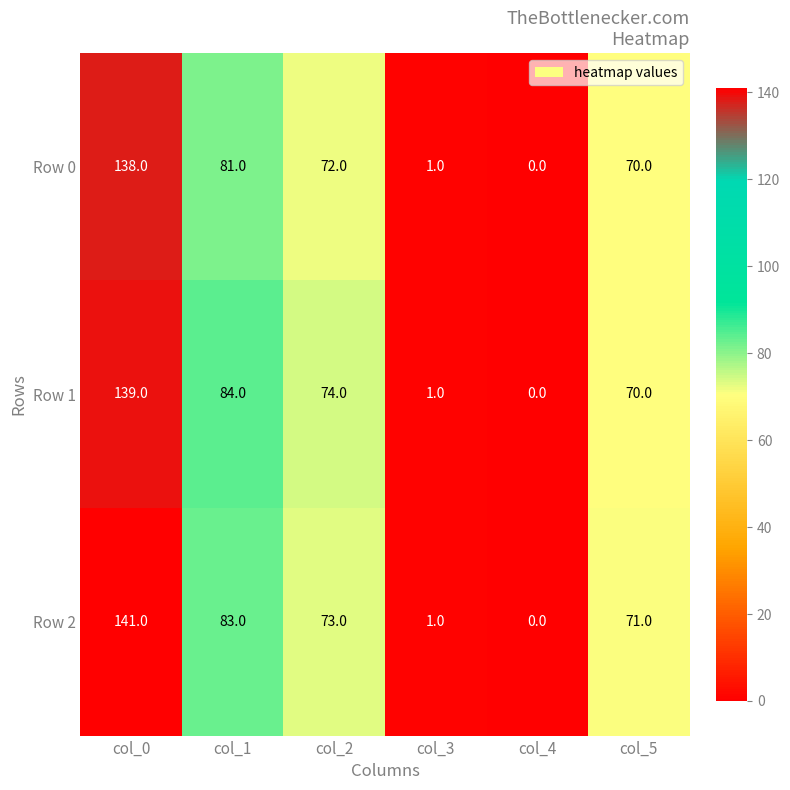

Reading left to right, list all the values displayed in this chart.

Row 0: 138	81	72	1	0	70
Row 1: 139	84	74	1	0	70
Row 2: 141	83	73	1	0	71